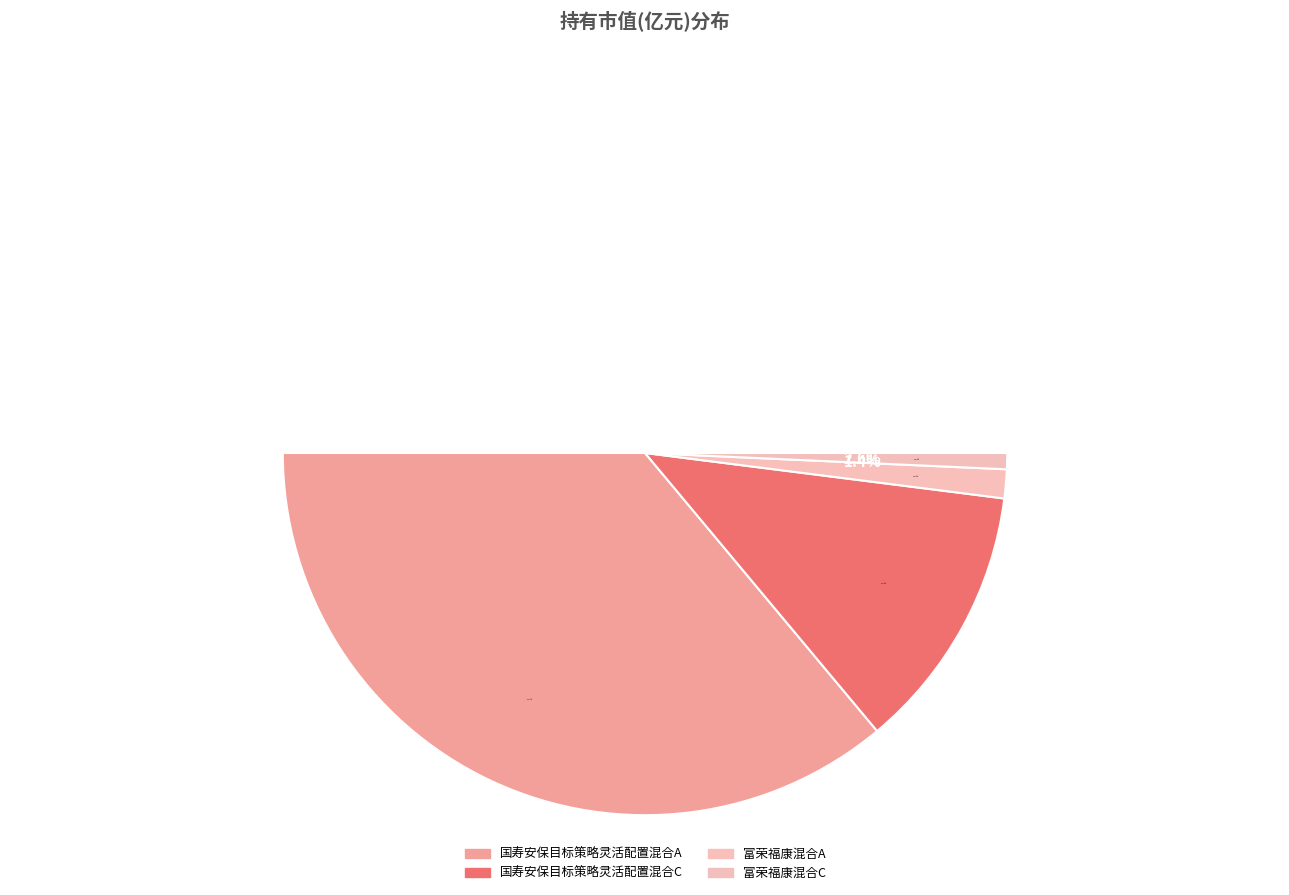

To the nearest percent, what is the difference between the largest and smallest slice percentages?

71%